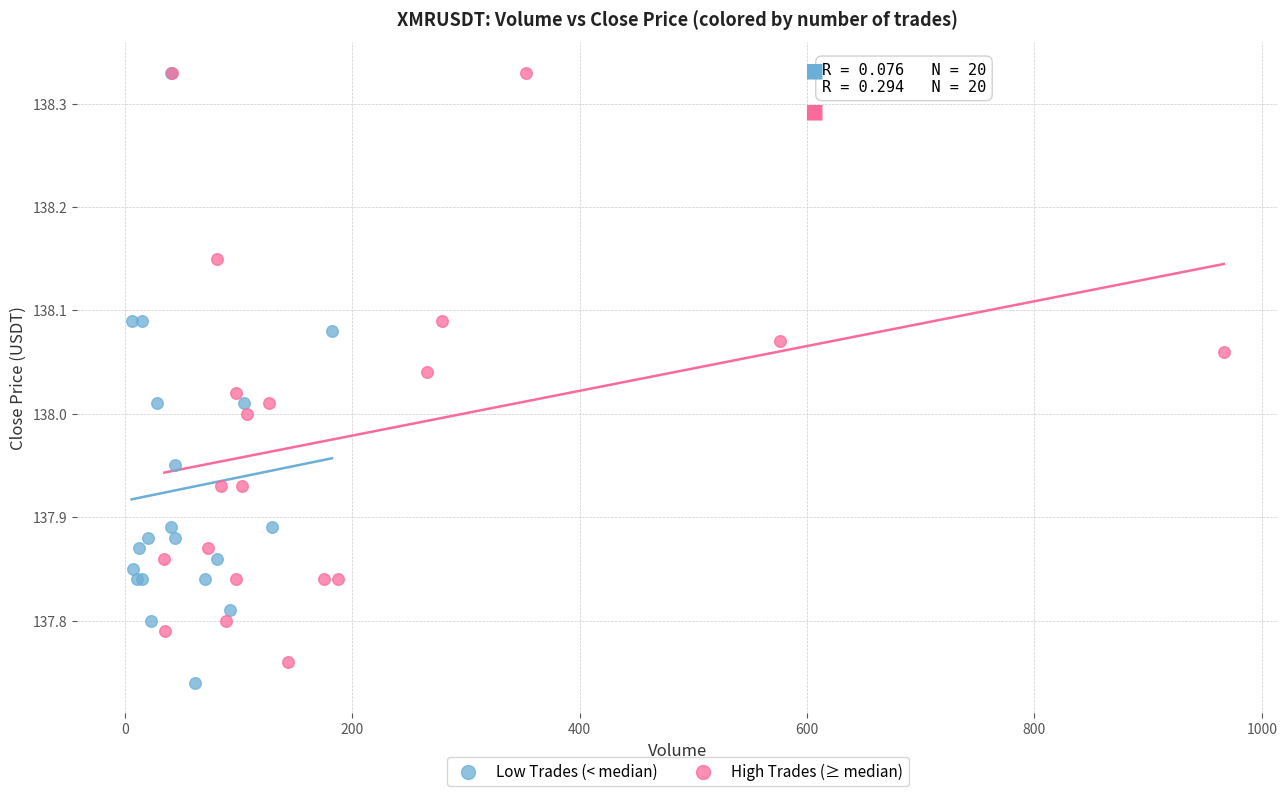

What are all the series names shown in the legend?

Low Trades (< median), High Trades (≥ median)